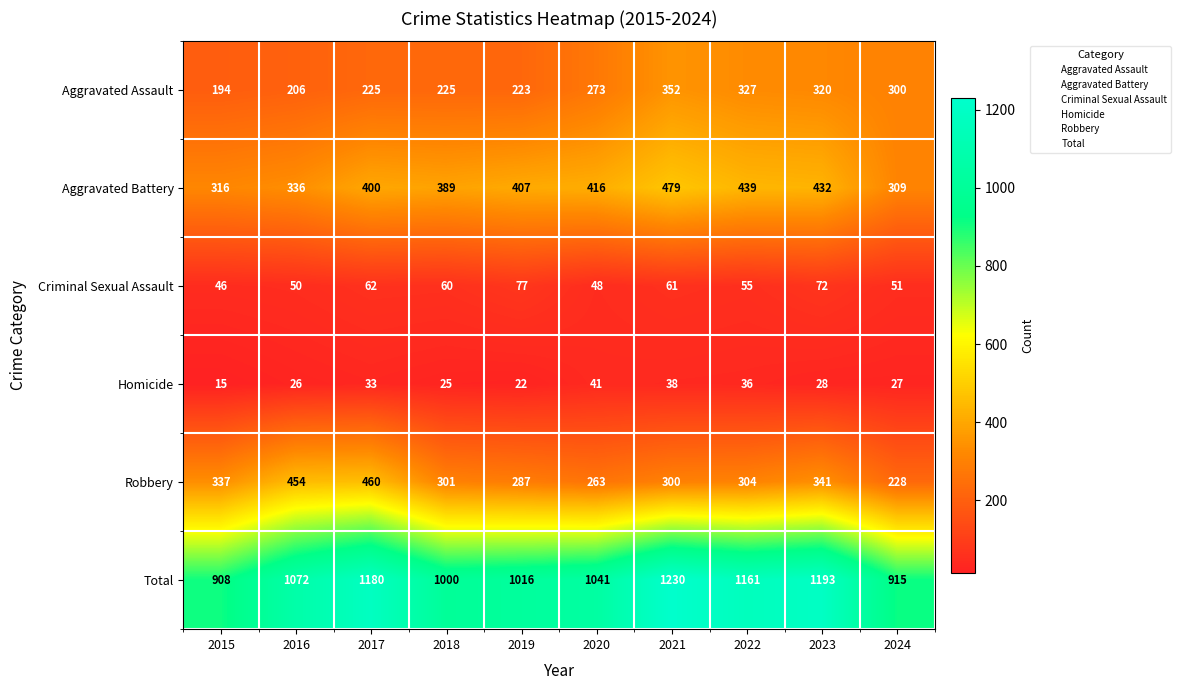

At 2020, list the series in order from largest to smallest.

Total, Aggravated Battery, Aggravated Assault, Robbery, Criminal Sexual Assault, Homicide